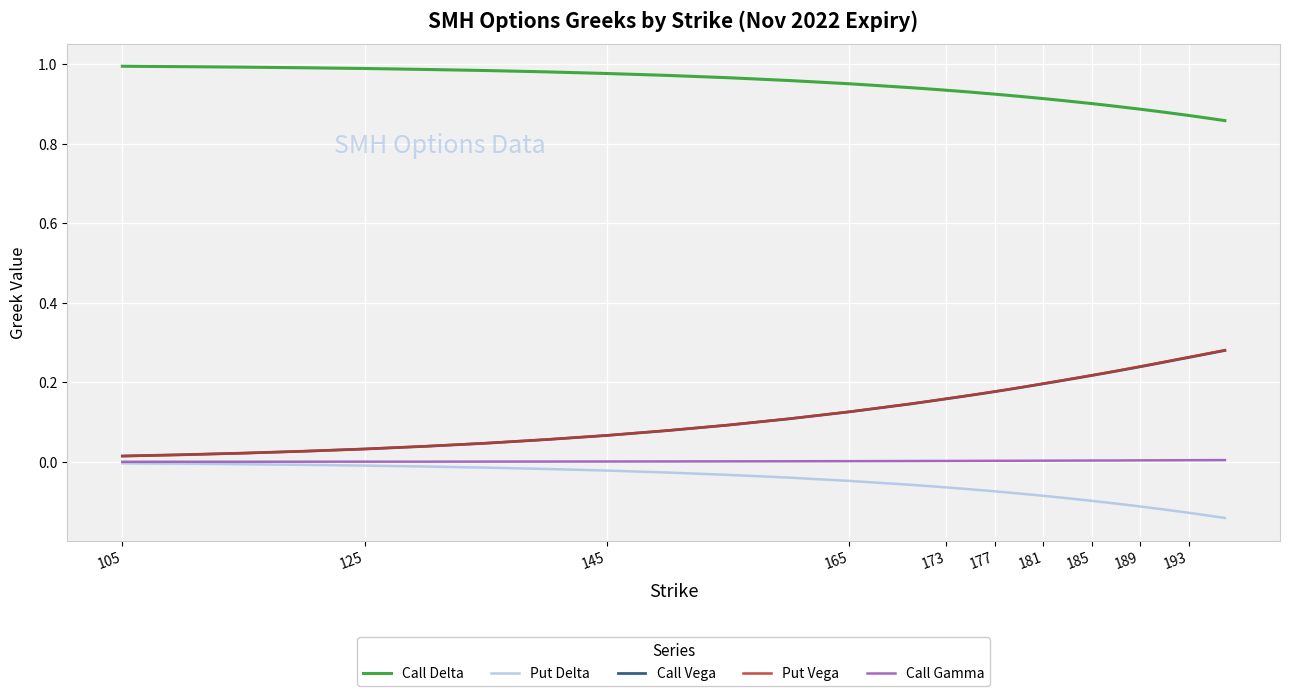

Which series has the widest spread of values?

Put Vega